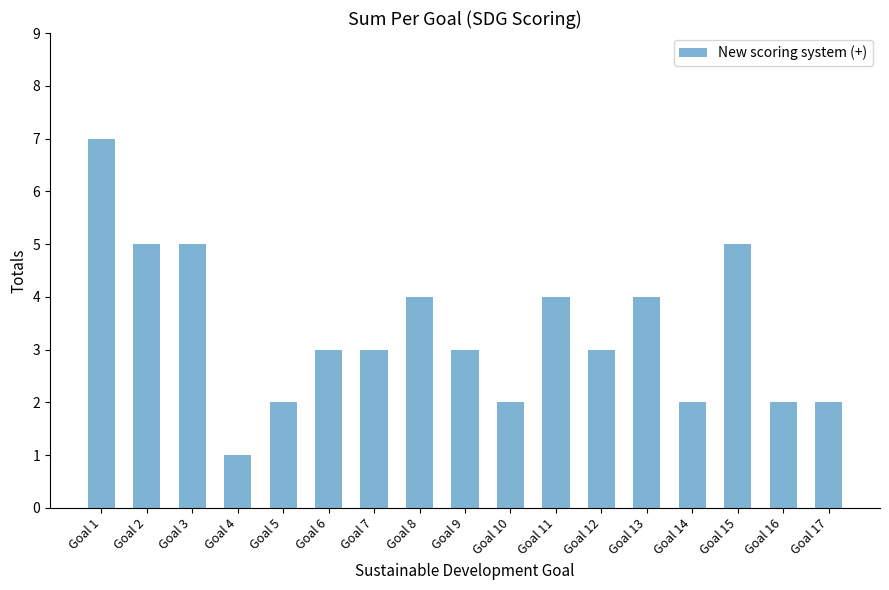

What is the change in value from Goal 15 to Goal 17?

-3